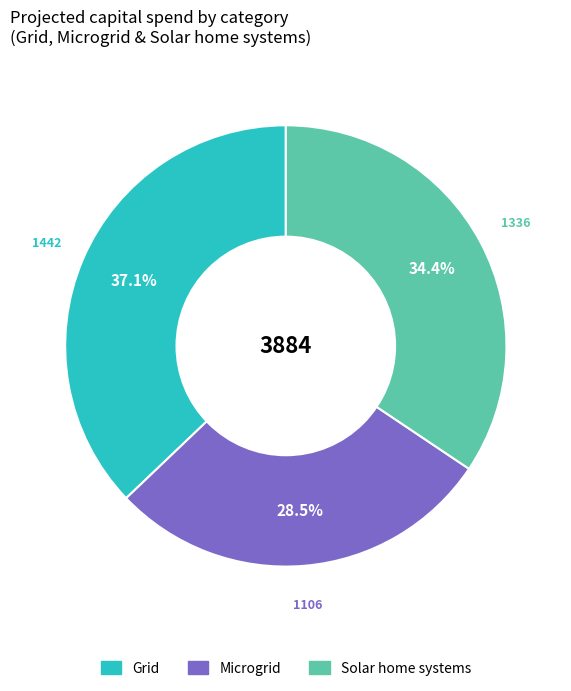

Does any single category account for the majority?

No